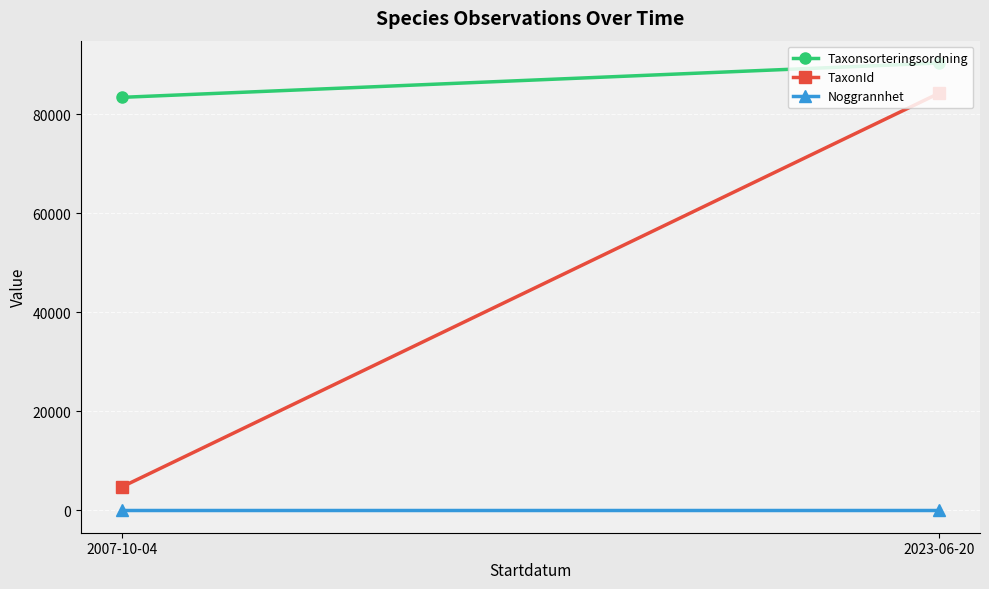

How many categories are shown in the chart?

2